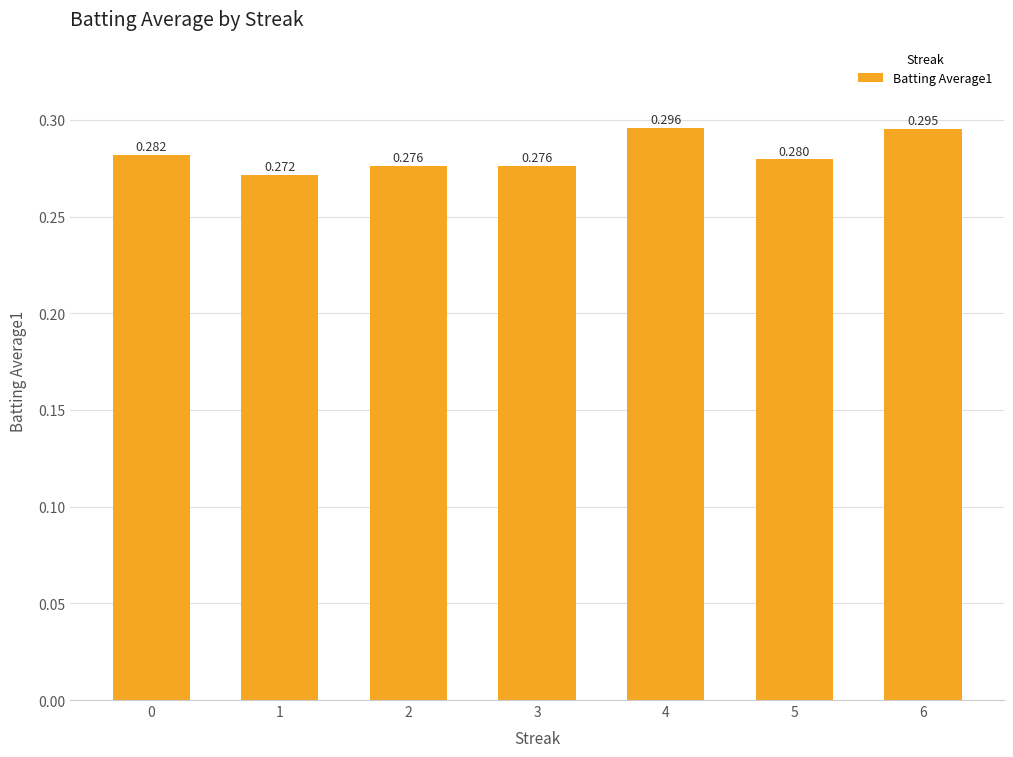

Does the chart contain stacked bars?

No